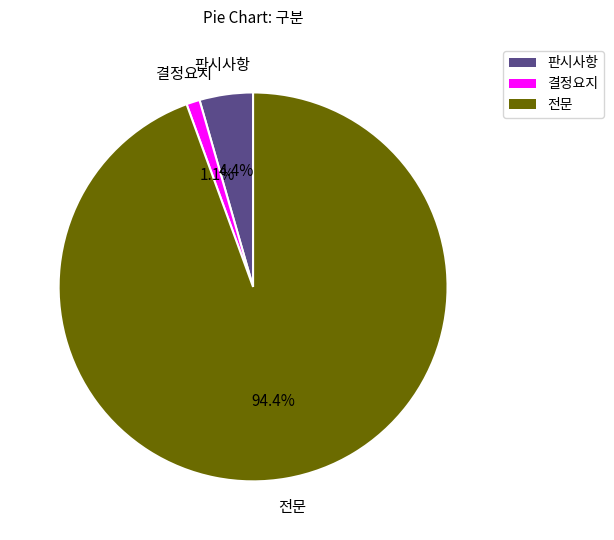

What is the smallest slice in the pie chart?

결정요지